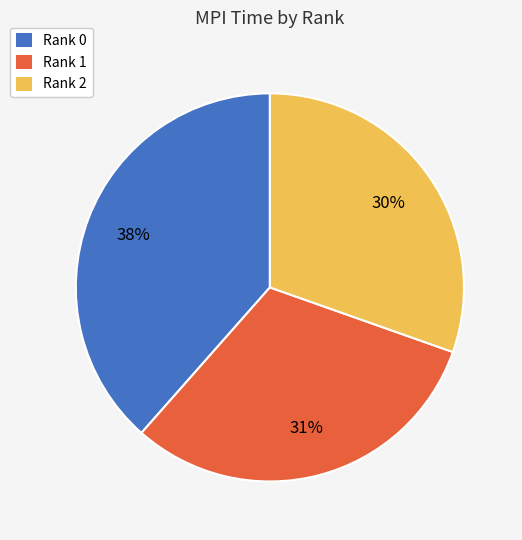

Does any single category account for the majority?

No